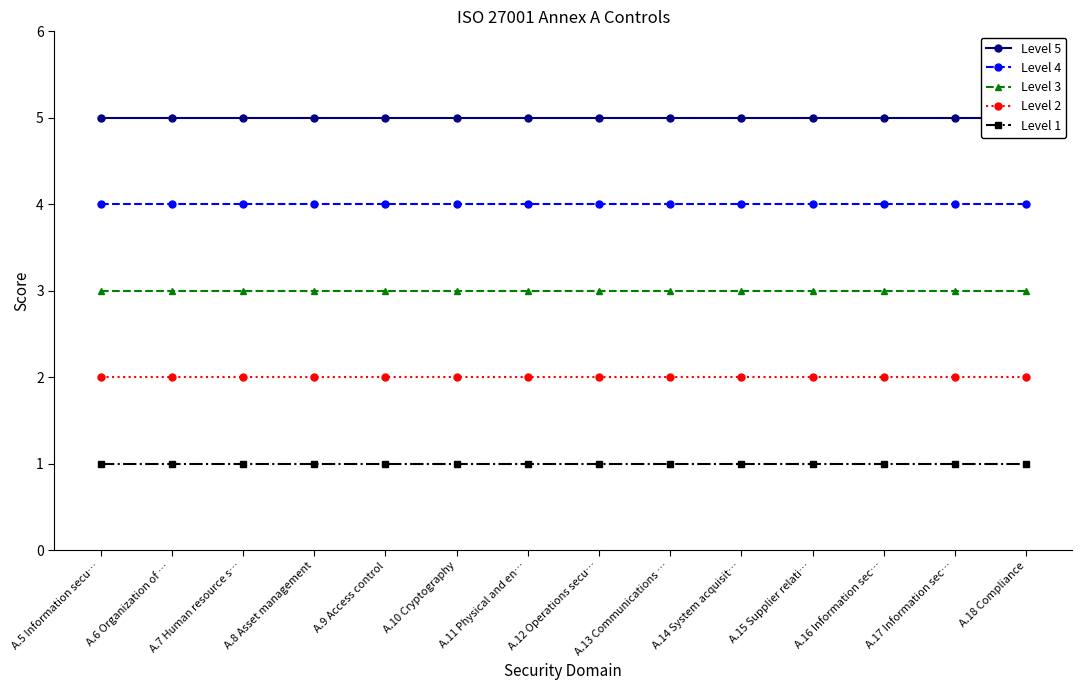

Which series has the largest total across all categories?

Level 5